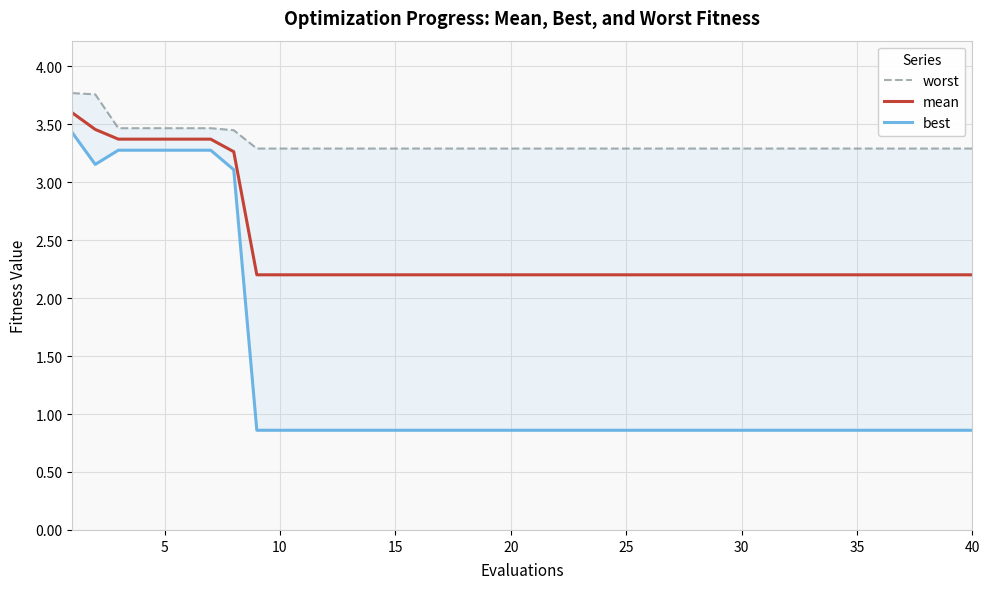

At how many categories does at least one series exceed 2?

40